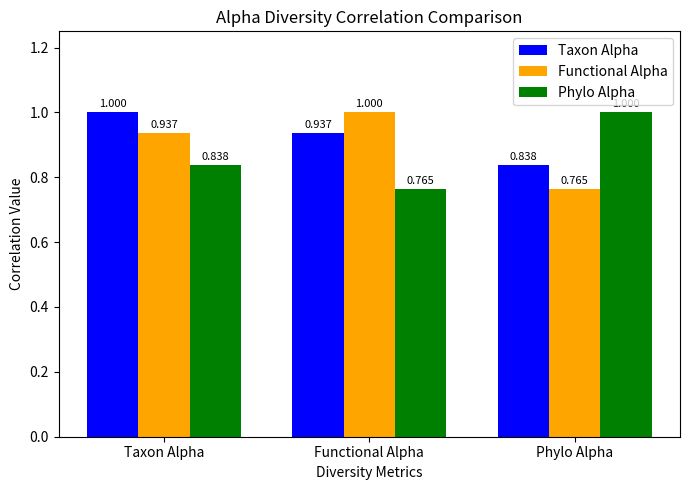

Is it true that Taxon Alpha equals 1.5 at Functional Alpha?

False